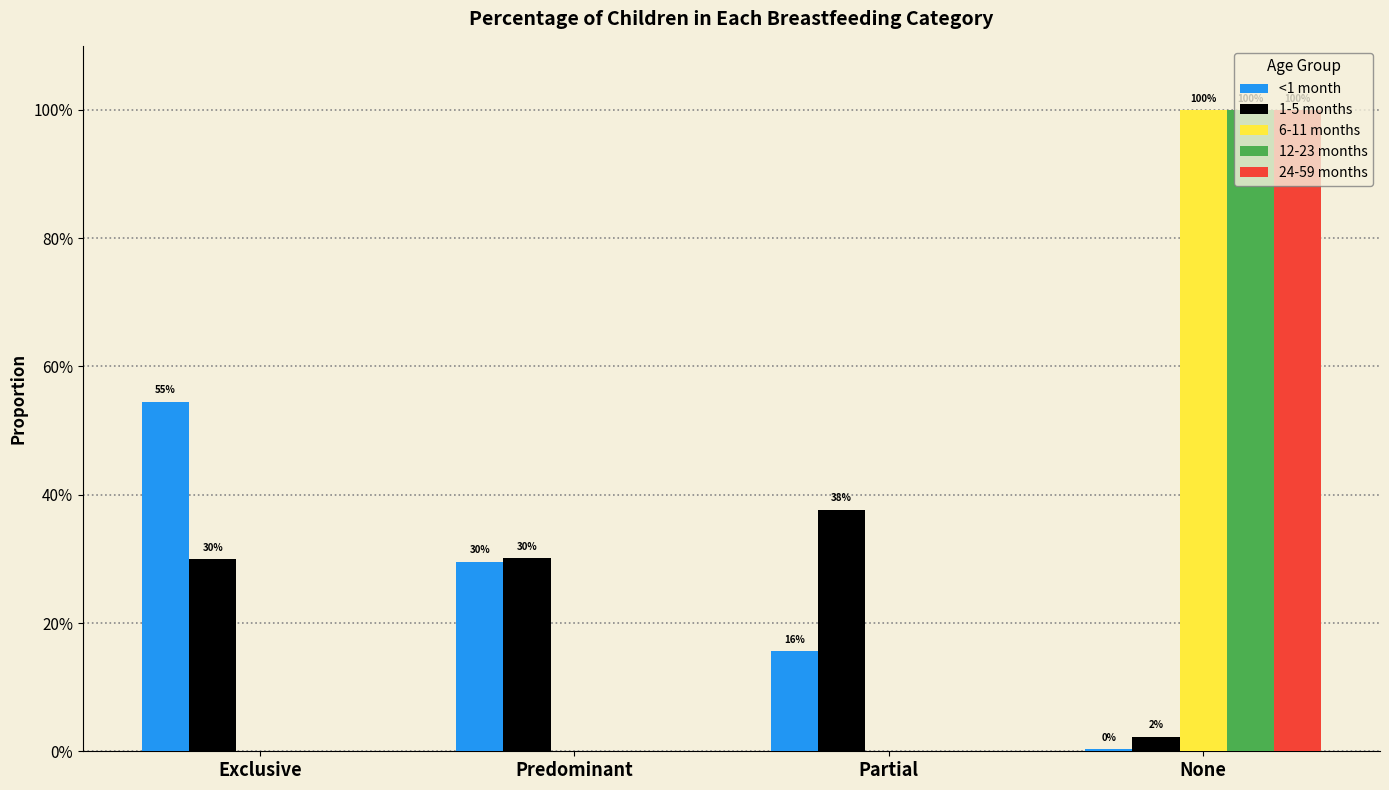

Reading left to right, extract all data points from this chart.

<1 month: Exclusive=0.5	Predominant=0.3	Partial=0.2	None=0.0
1-5 months: Exclusive=0.3	Predominant=0.3	Partial=0.4	None=0.0
6-11 months: Exclusive=0.0	Predominant=0.0	Partial=0.0	None=1.0
12-23 months: Exclusive=0.0	Predominant=0.0	Partial=0.0	None=1.0
24-59 months: Exclusive=0.0	Predominant=0.0	Partial=0.0	None=1.0